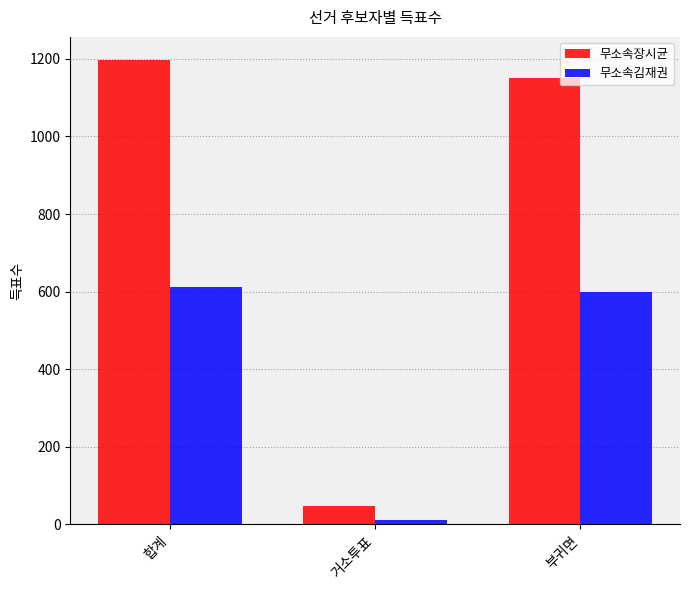

Where does the 무소속장시균 series first go above 1150?

합계